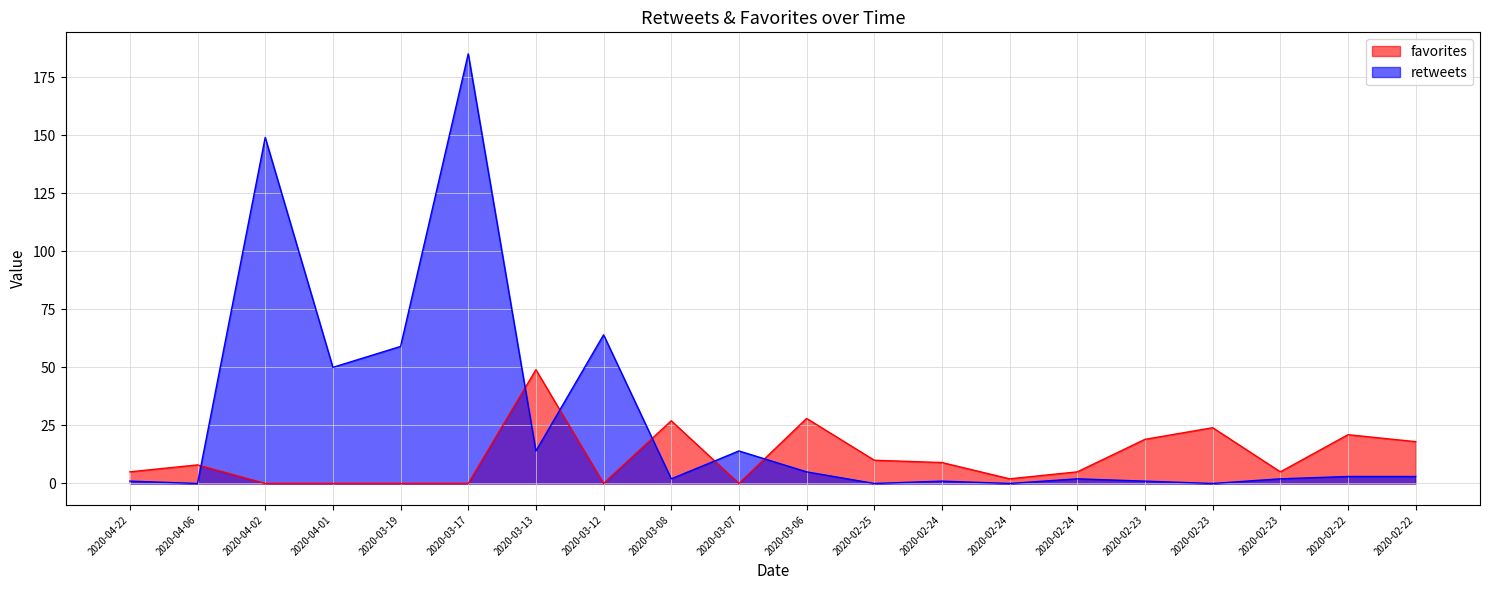

What is the difference between the highest and lowest values at 2020-03-13?

35